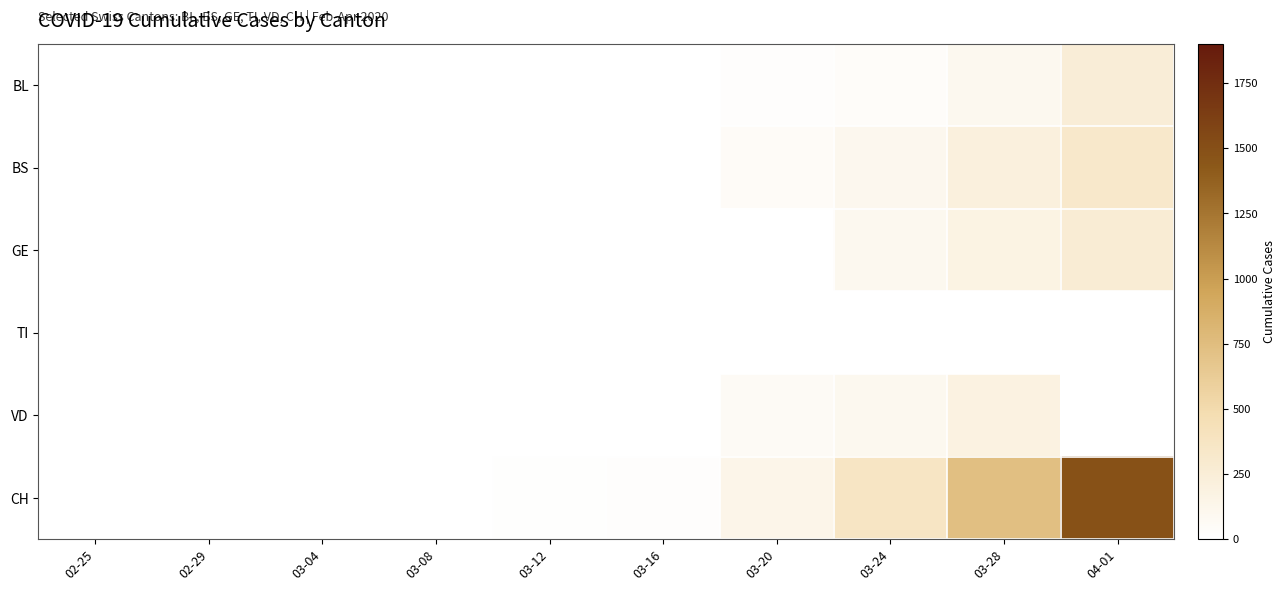

Reading left to right, list all the values displayed in this chart.

BL: 02-25=0	02-29=0	03-04=0	03-08=0	03-12=2	03-16=5	03-20=18	03-24=40	03-28=100	04-01=249
BS: 02-25=0	02-29=0	03-04=0	03-08=0	03-12=4	03-16=4	03-20=46	03-24=105	03-28=211	04-01=323
GE: 02-25=0	02-29=0	03-04=0	03-08=0	03-12=0	03-16=0	03-20=0	03-24=103	03-28=175	04-01=260
TI: 02-25=0	02-29=0	03-04=0	03-08=0	03-12=0	03-16=0	03-20=0	03-24=0	03-28=0	04-01=0
VD: 02-25=0	02-29=0	03-04=0	03-08=0	03-12=0	03-16=5	03-20=62	03-24=100	03-28=187	04-01=0
CH: 02-25=0	02-29=0	03-04=0	03-08=1	03-12=12	03-16=21	03-20=138	03-24=368	03-28=734	04-01=1478